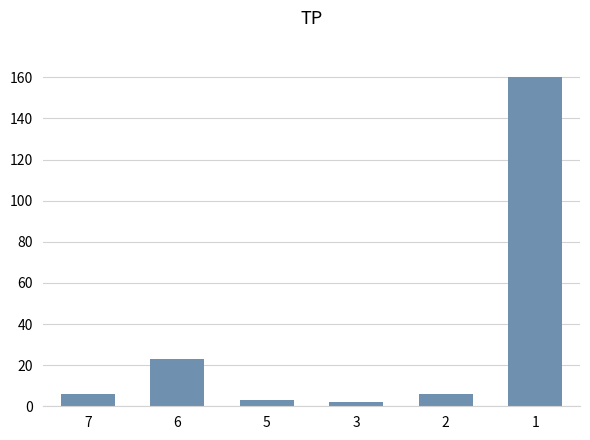

What is the sum of the values at 7 and 6?

29